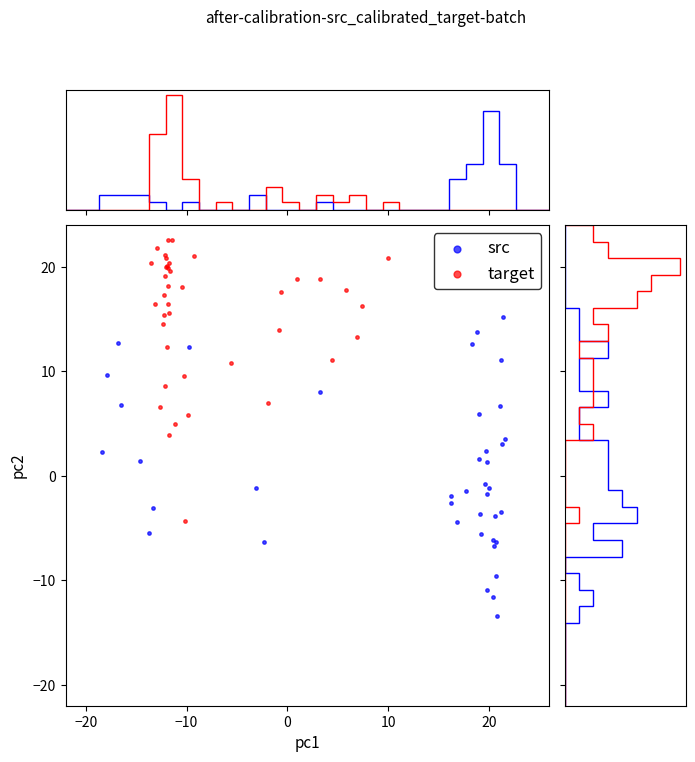

Which series contains the highest Y value?

target